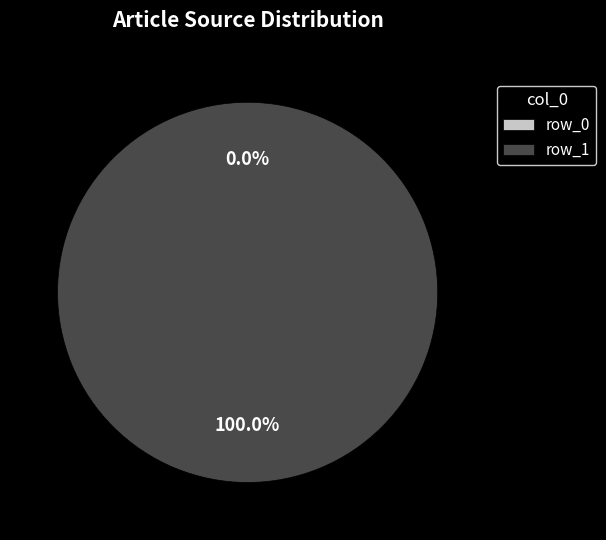

What is the smallest slice in the pie chart?

row_0